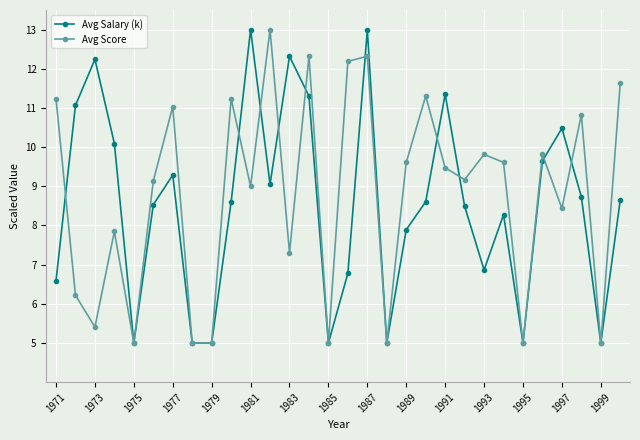

At how many categories does at least one series exceed 6?

23